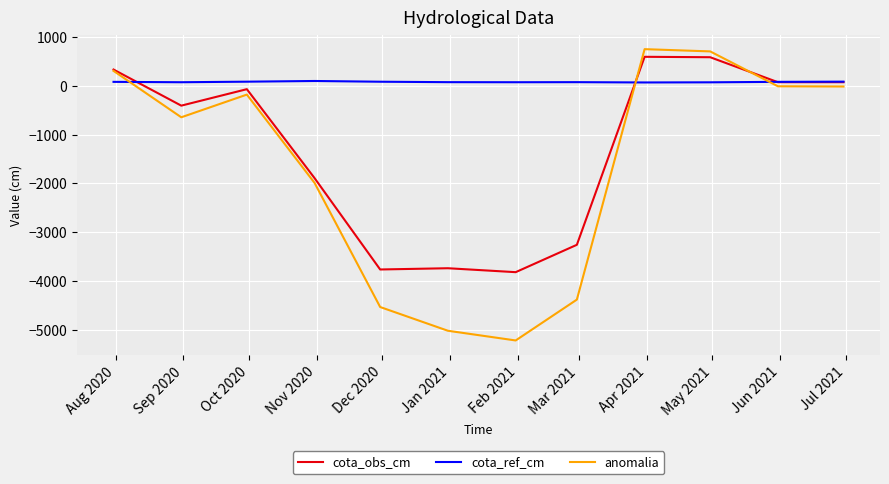

Which series has the largest total across all categories?

cota_ref_cm